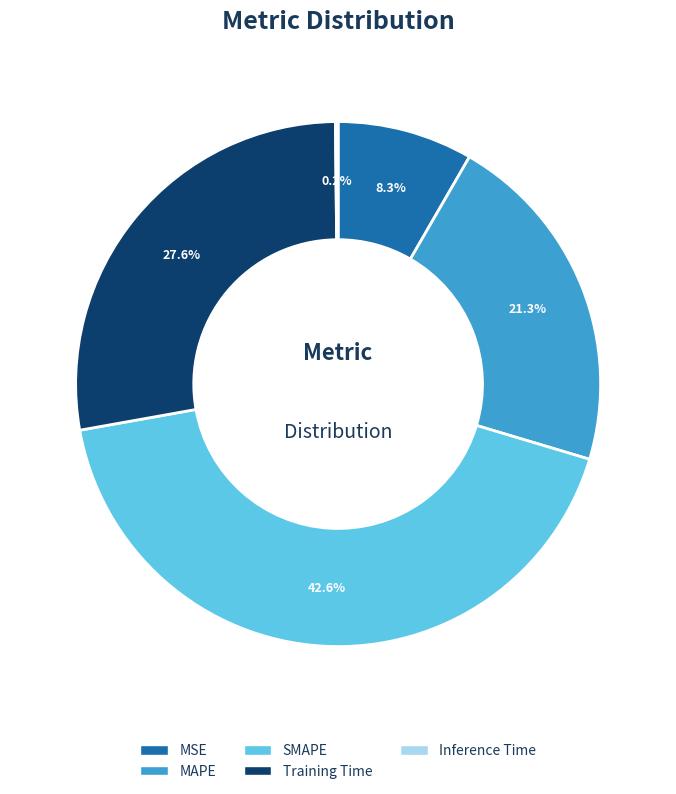

Is there any slice that represents more than half of the pie?

No